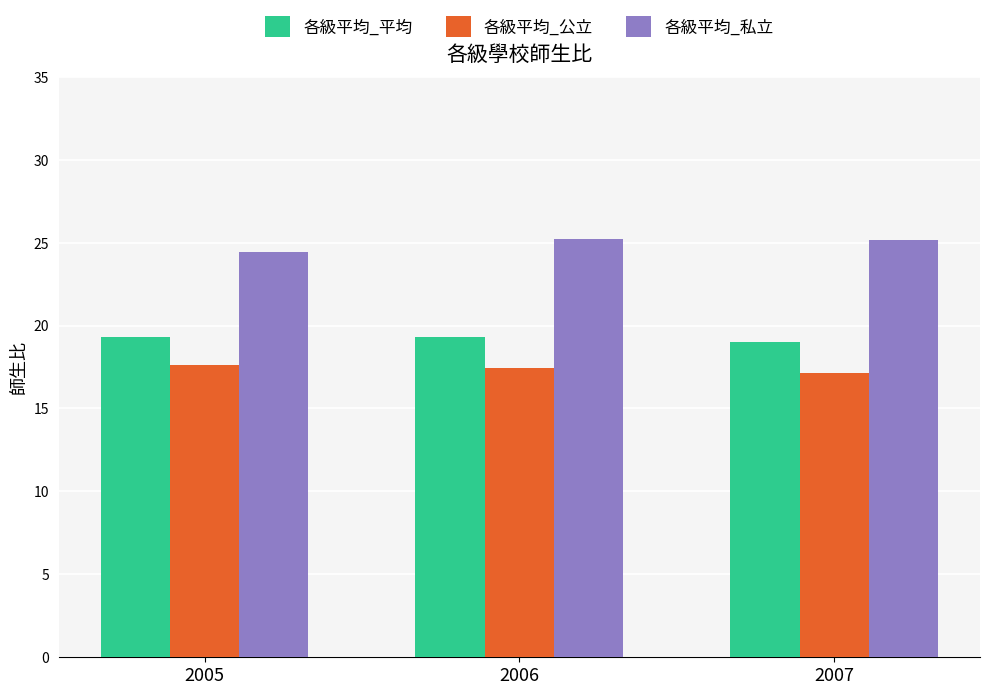

How many bars are there in total?

9